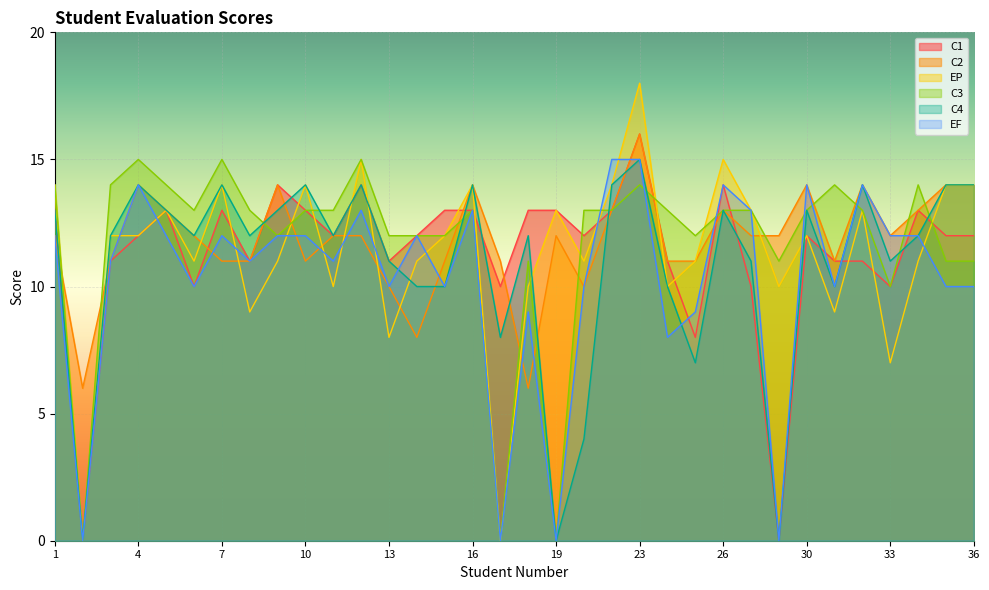

Where is the first local minimum for C1?

2